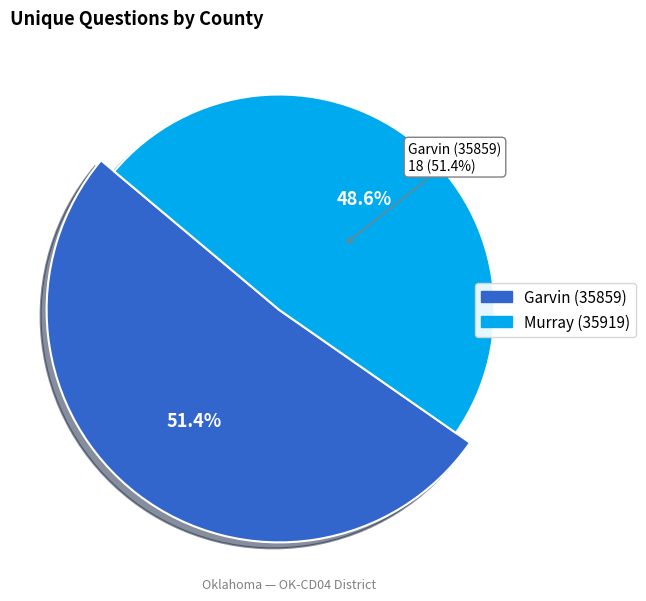

Which category has the biggest portion of the pie?

Garvin (35859)